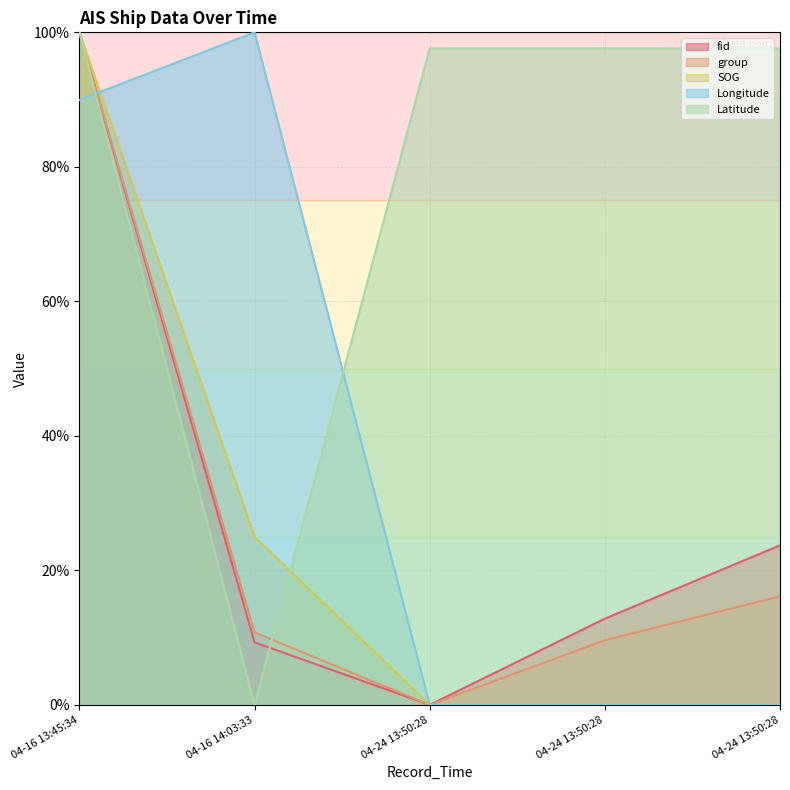

Reading right to left, transcribe all the data shown in this chart.

fid: 23.7	12.8	0.0	9.3	100.0
group: 16.2	9.6	0.0	10.8	100.0
SOG: 0.0	0.0	0.0	25.0	100.0
Longitude: 0.0	0.0	0.0	100.0	90.0
Latitude: 97.6	97.6	97.6	0.0	100.0